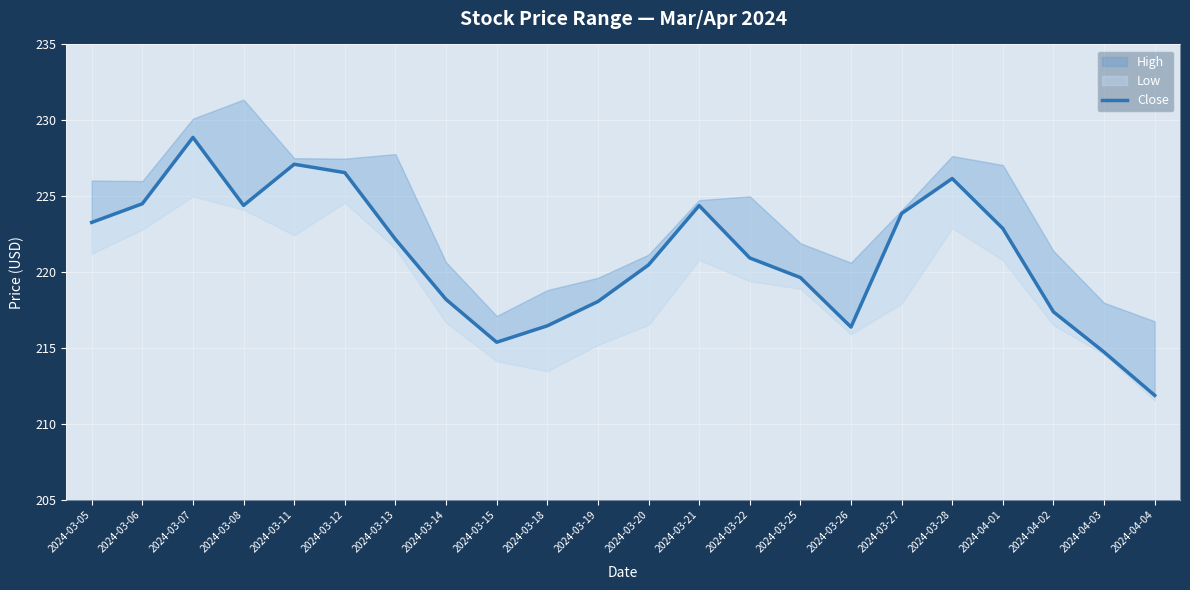

What is the label of the 11th point from the right?

2024-03-20